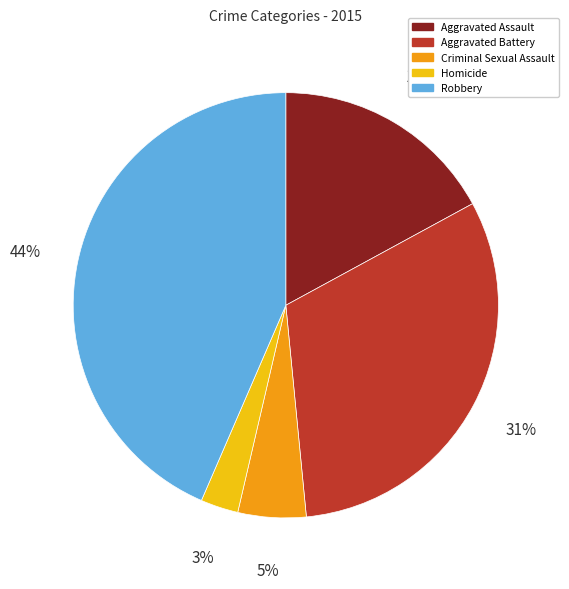

To the nearest percent, what is the difference between the Criminal Sexual Assault and Aggravated Battery slice percentages?

26%